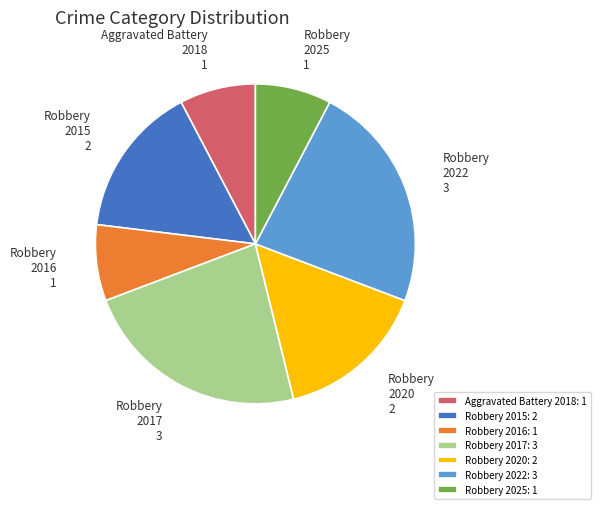

Is the sum of Robbery 2017: 3 and Robbery 2025: 1 greater than half?

No